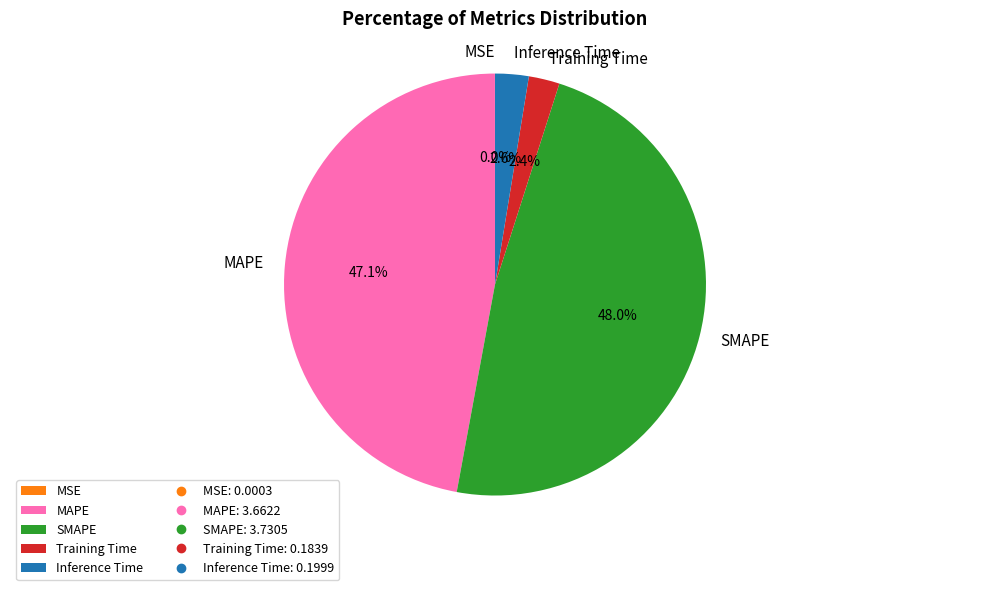

Is there any slice that represents more than half of the pie?

No